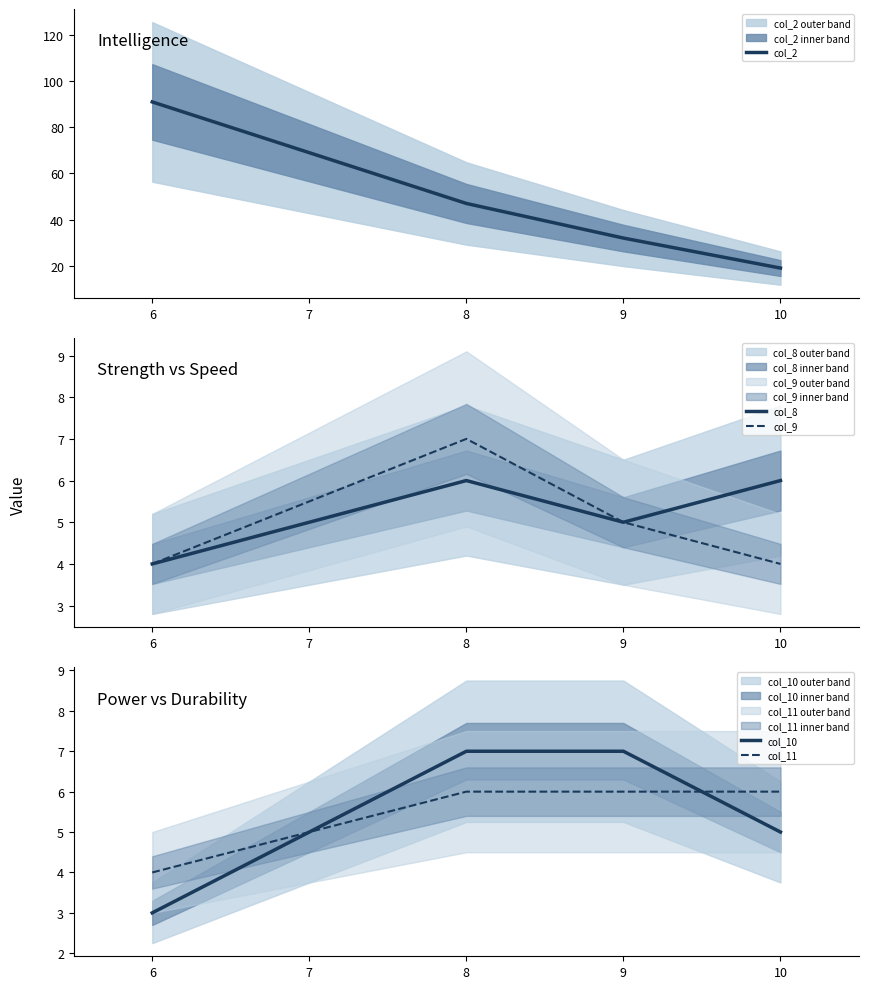

What value does the col_8 series have at 9?

5